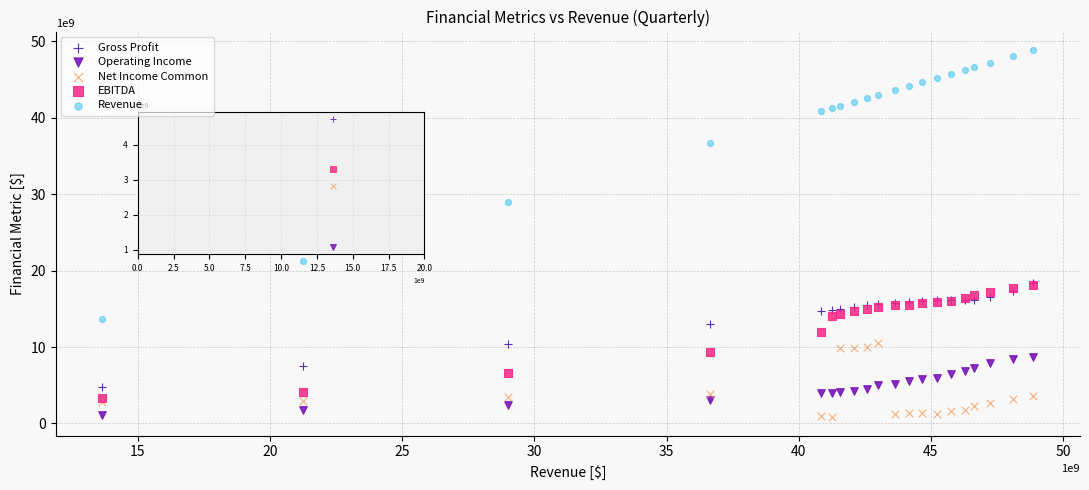

What are all the series names shown in the legend?

Gross Profit, Operating Income, Net Income Common, EBITDA, Revenue